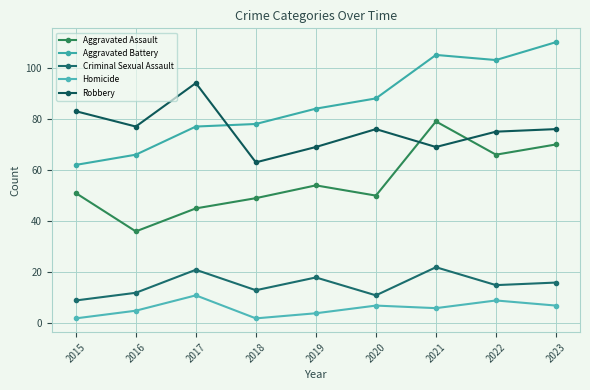

How many categories are shown in the chart?

9